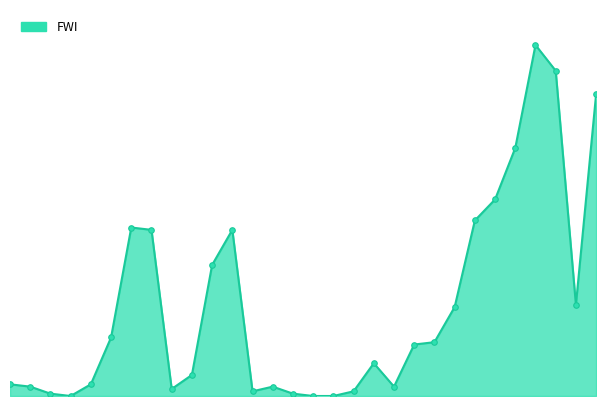

Is this an area chart (filled region under the line)?

Yes